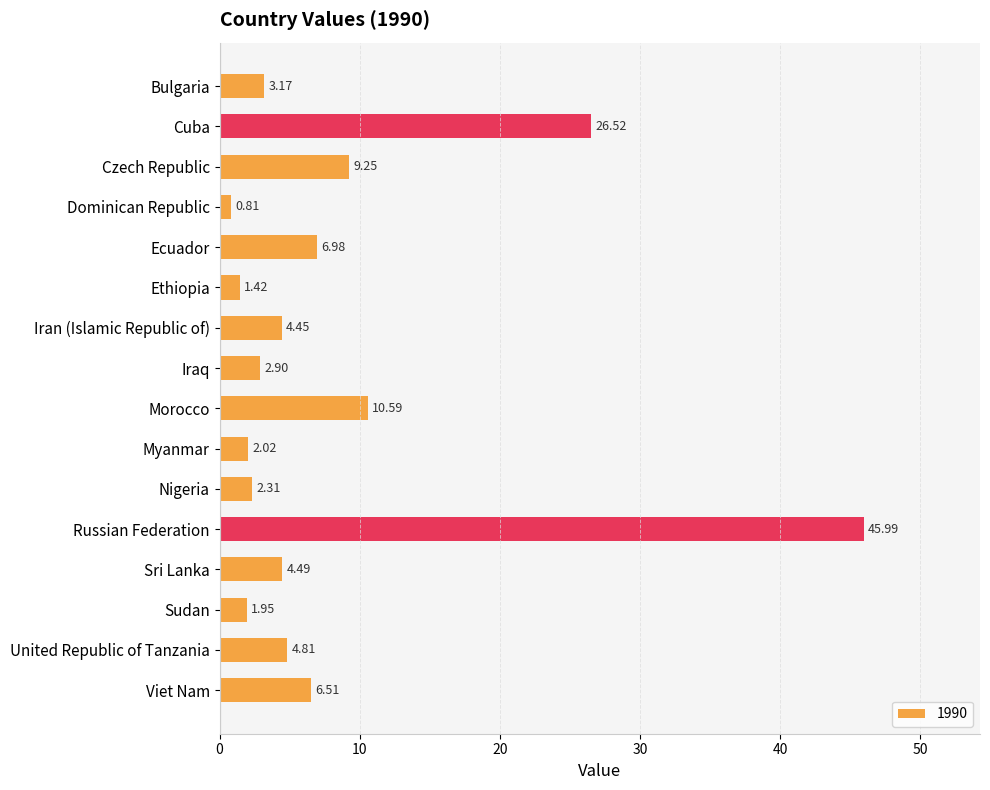

What is the label of the 8th bar from the top?

Iraq